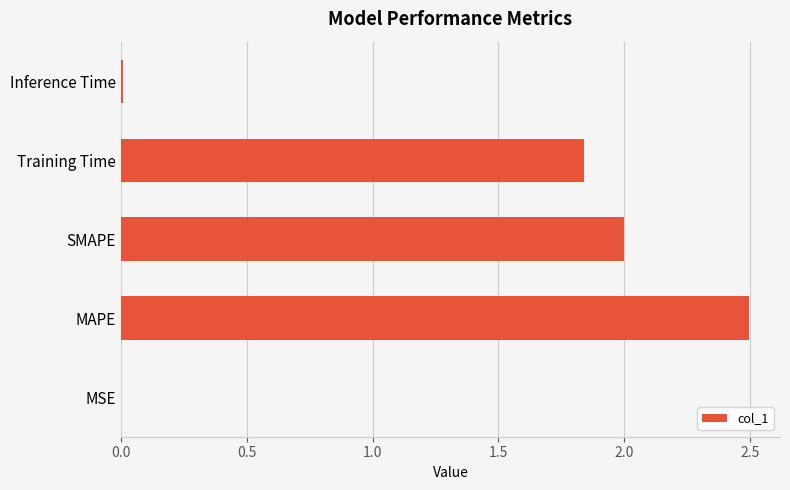

Are the bars grouped side by side (vs. stacked)?

No